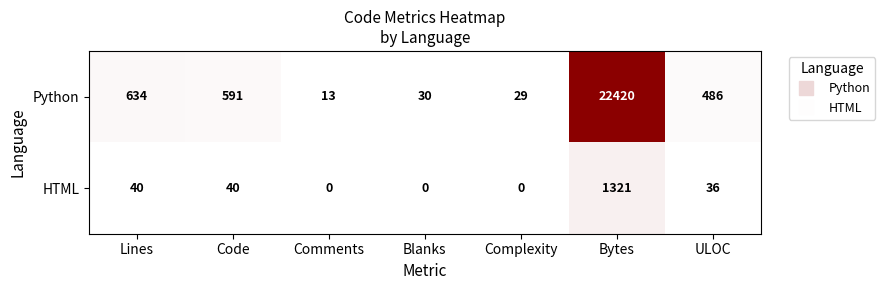

How many values in the HTML series are below 36?

3